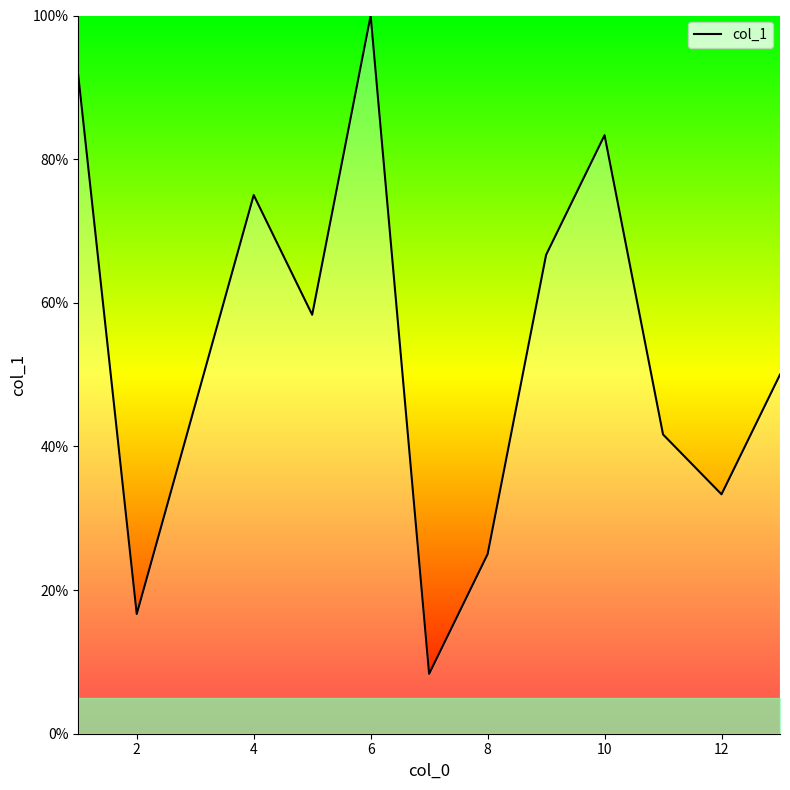

What is the greatest value displayed?

100.0